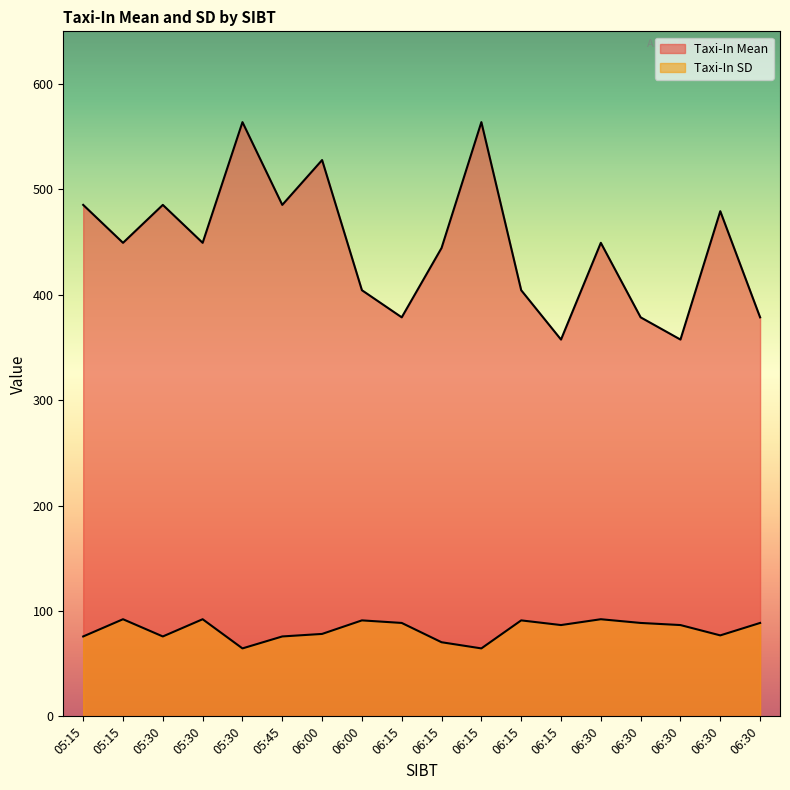

At how many categories does at least one series exceed 507?

3